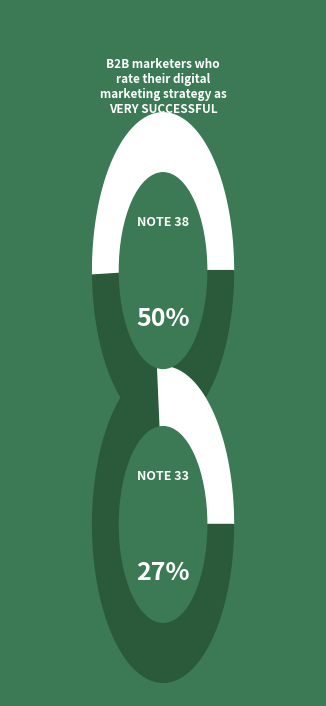

Is it true that 38 is 23% of the pie?

False